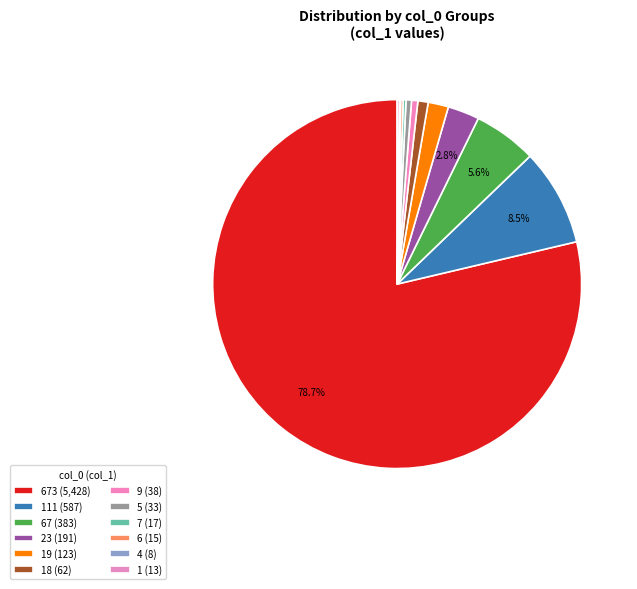

Rank the categories by value from highest to lowest.

673, 111, 67, 23, 19, 18, 9, 5, 7, 6, 1, 4